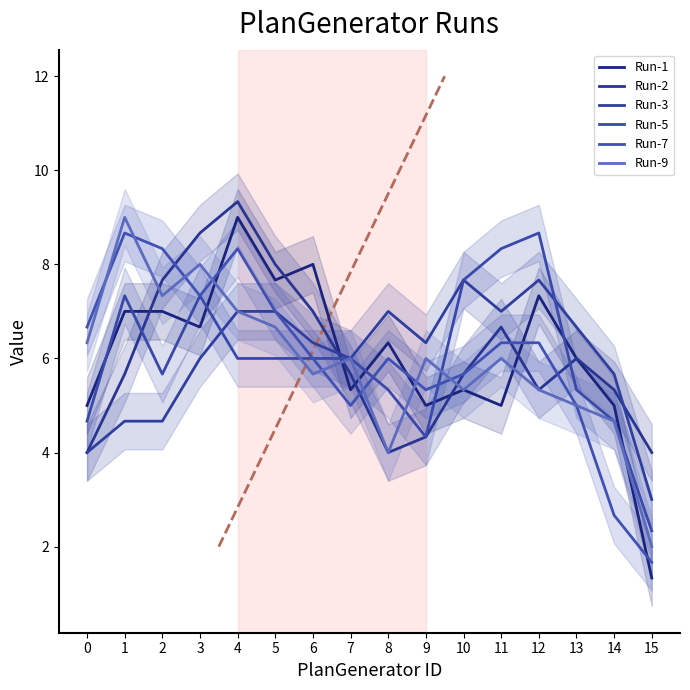

What is the spread (max minus min) of values at 6?

2.3